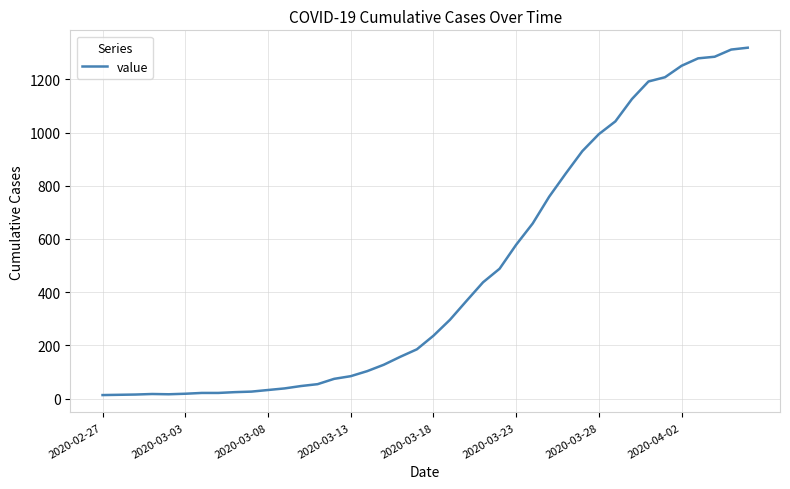

What is the maximum value shown in the chart?

1319